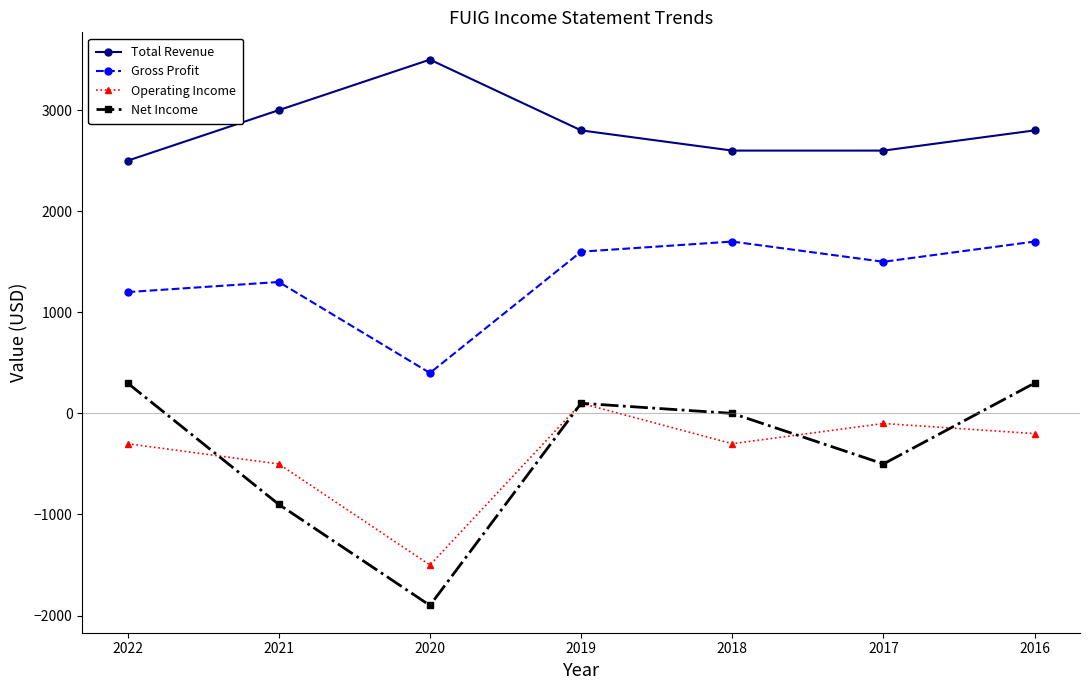

Does the chart display data point markers on the line(s)?

Yes